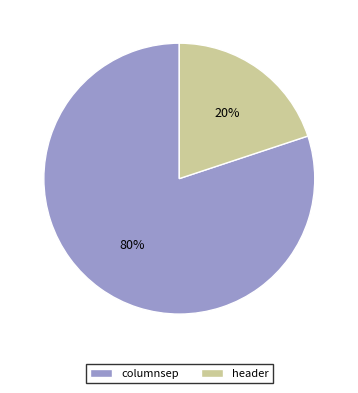

Which slice is the largest?

columnsep